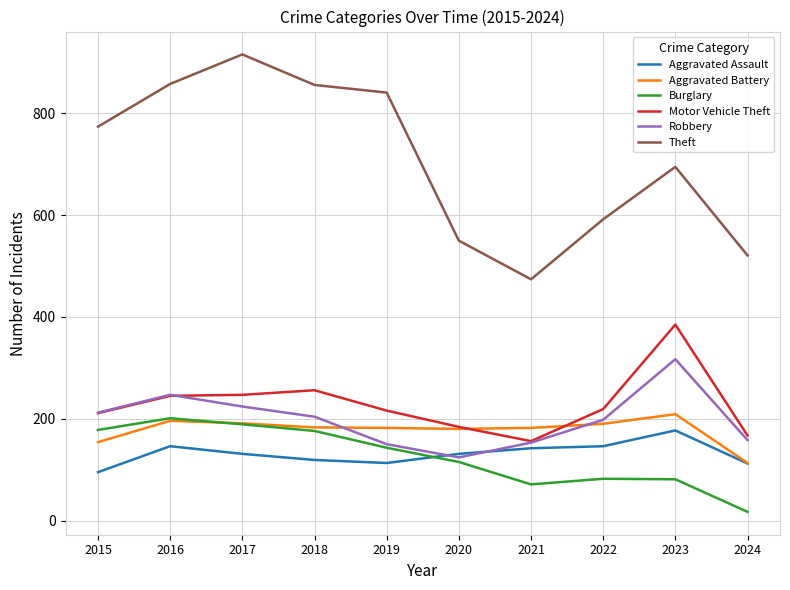

Read the Theft value at 2021.

474